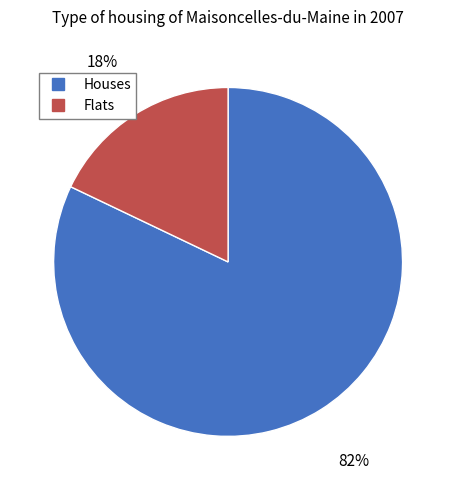

To the nearest percent, what is the difference between the largest and smallest slice percentages?

64%